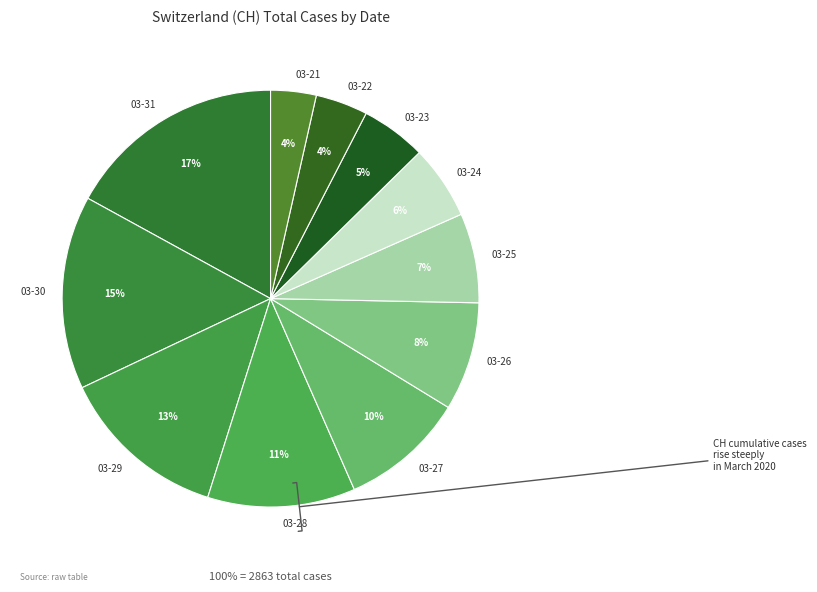

Rank the categories by value from lowest to highest.

2020-03-21, 2020-03-22, 2020-03-23, 2020-03-24, 2020-03-25, 2020-03-26, 2020-03-27, 2020-03-28, 2020-03-29, 2020-03-30, 2020-03-31